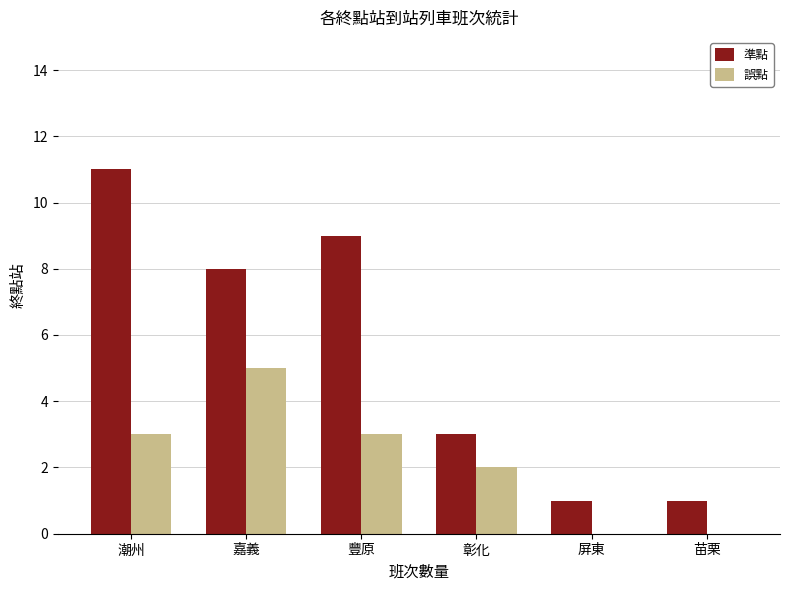

At which category is the sum across all series the highest?

潮州